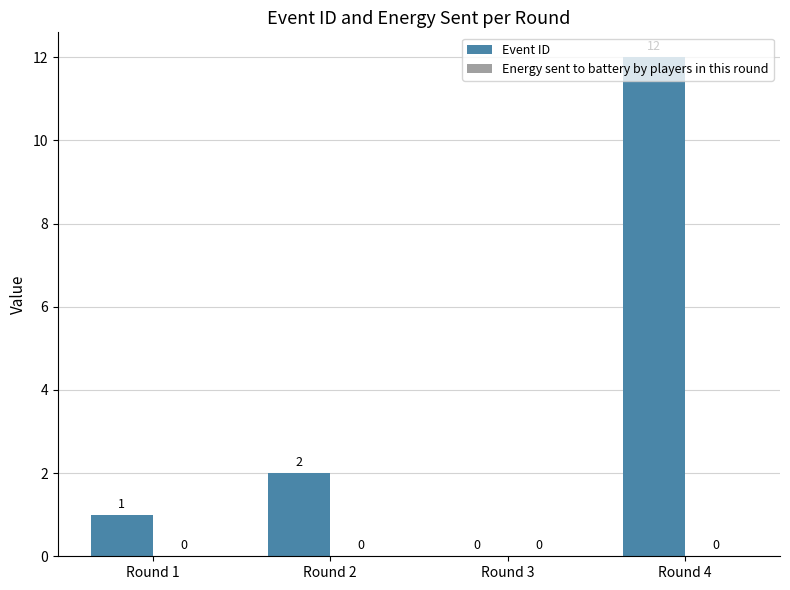

The chart shows a value of 3 at Round 2. True or false?

False